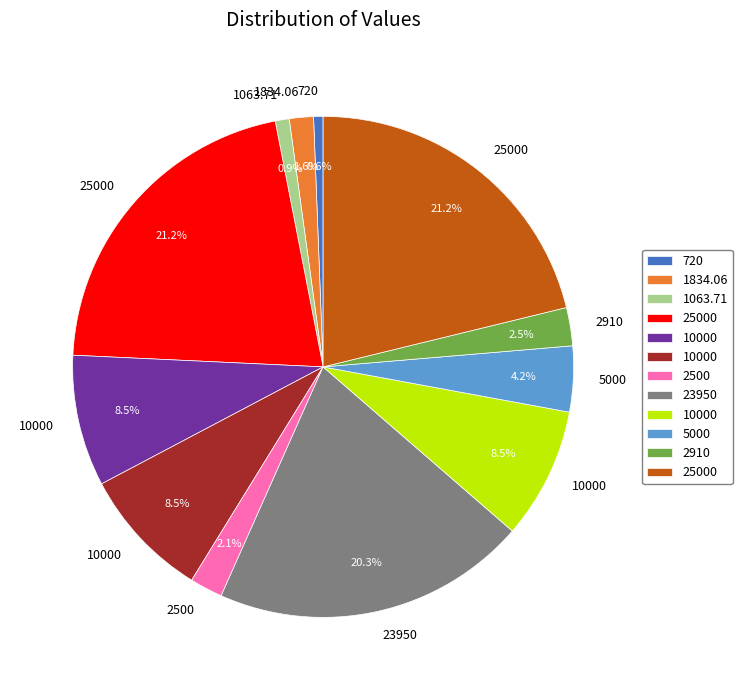

How many slices are in this pie chart?

12